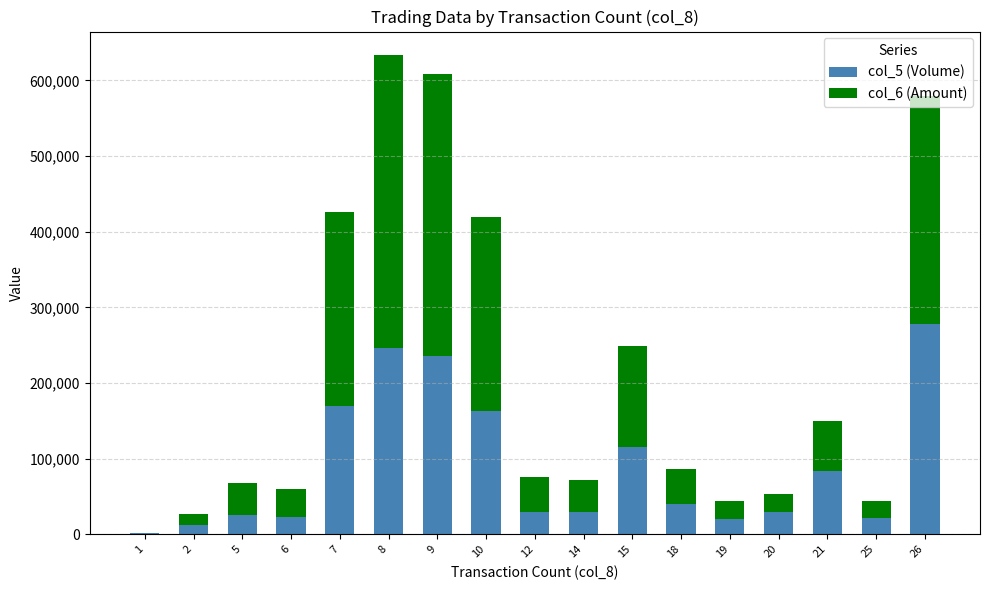

The value of col_5 (Volume) at 19 is 20000. True or false?

True